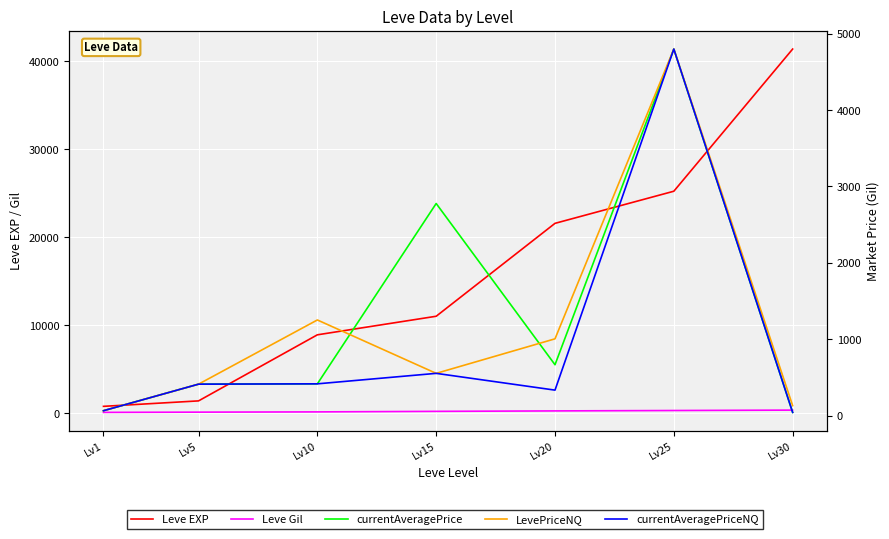

What is the approximate value of currentAveragePrice at Lv1?

66.3